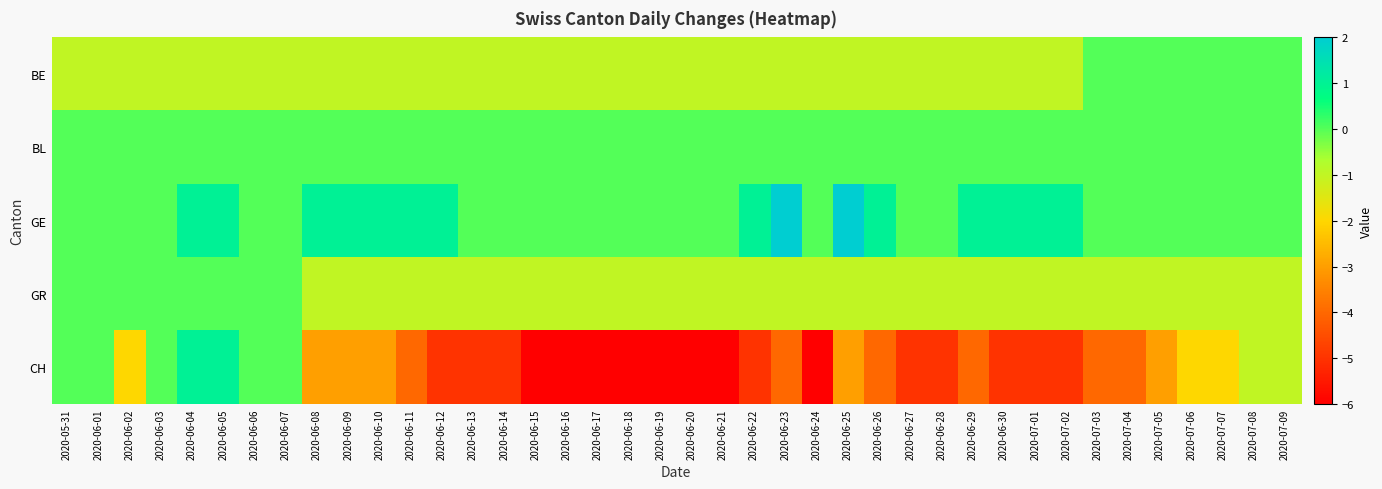

Rank the series by their maximum value, from highest to lowest.

GE, CH, BE, BL, GR